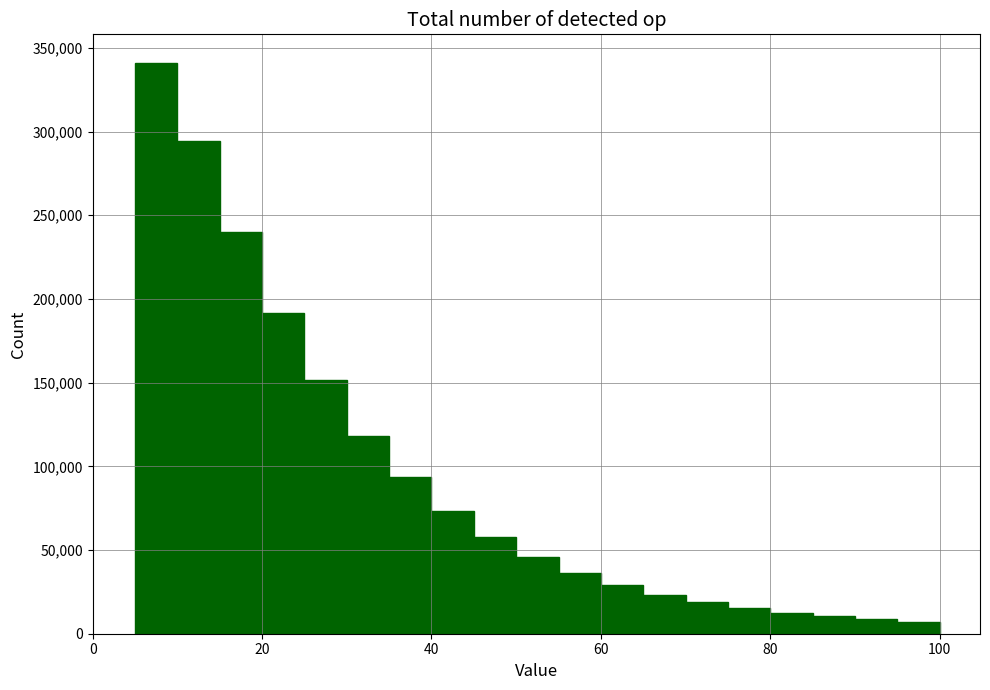

Around what value on the x-axis is the tallest bar? Give the approximate position of its centre, as read against the axis.

8